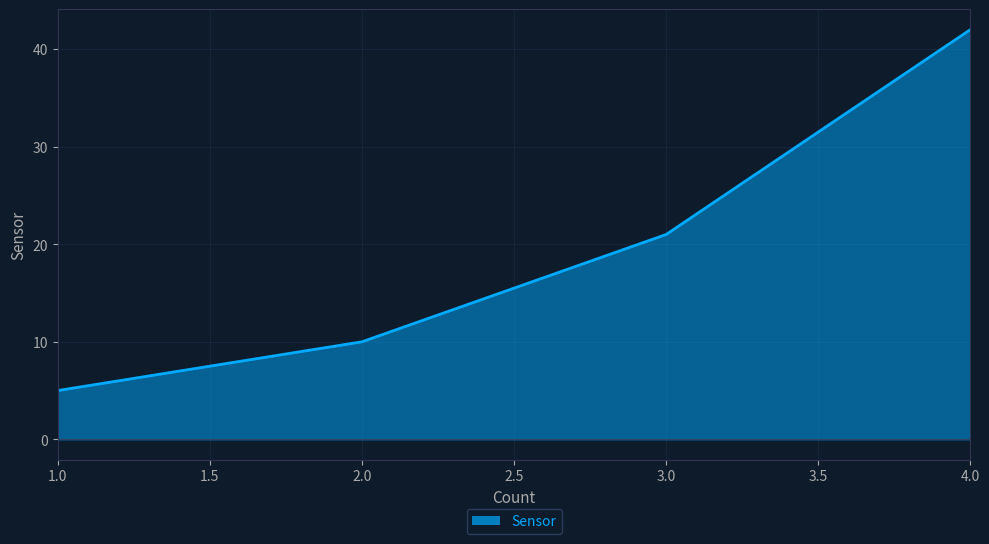

Is it true that the value at 1.0 is 5?

True